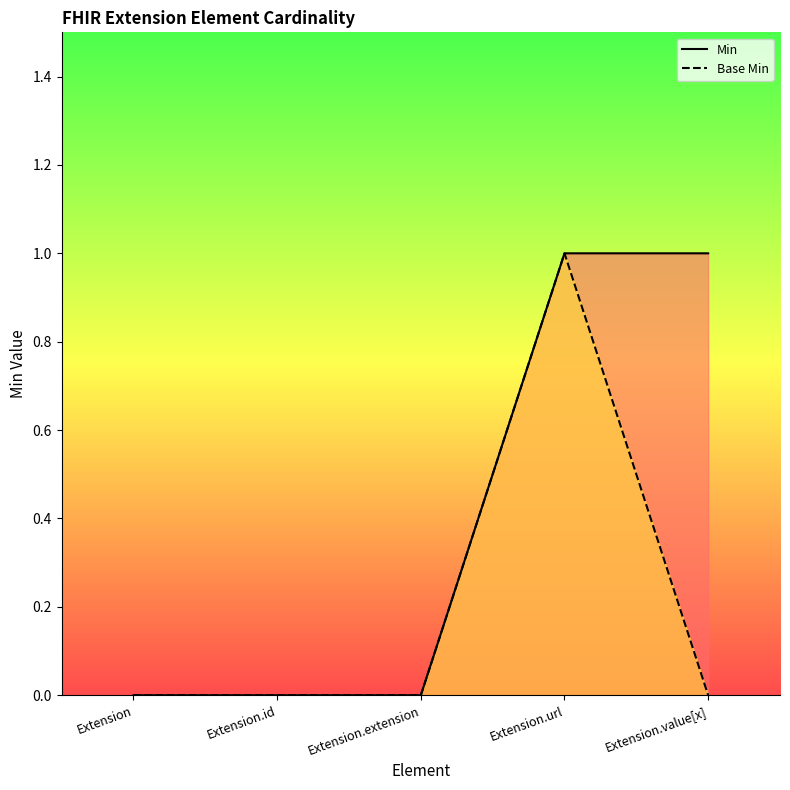

How many lines are shown in the chart?

2